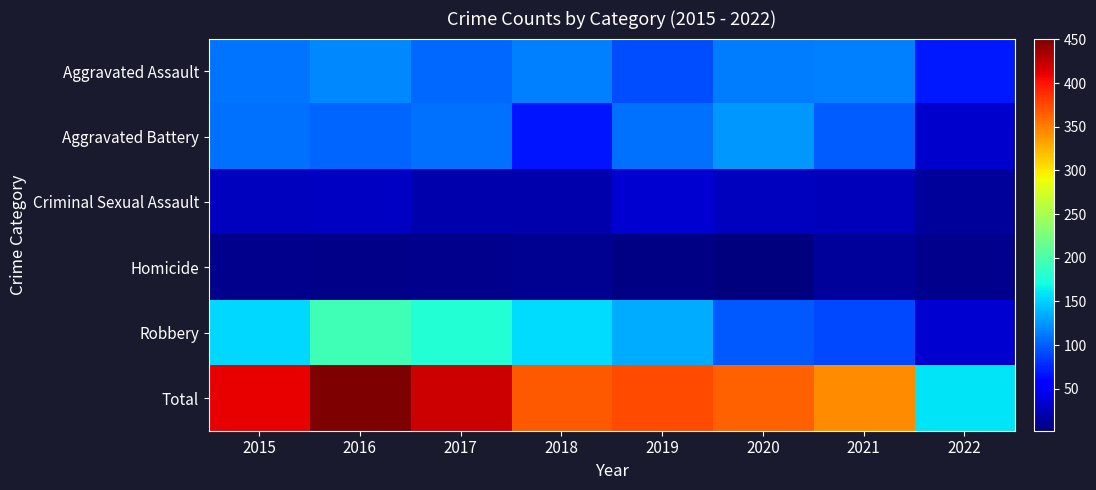

Which has a higher value, 2016 or 2018?

2016